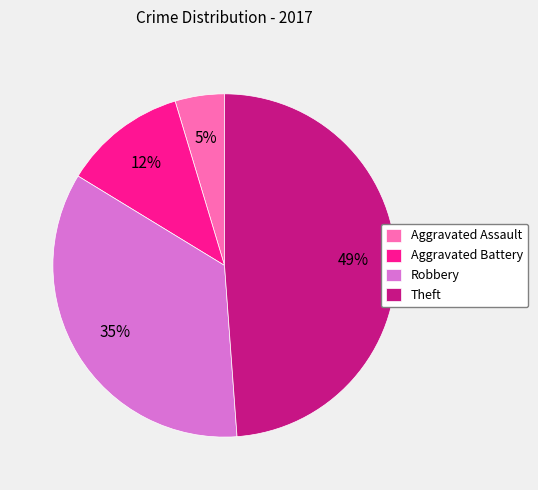

Combined, do Theft and Aggravated Assault account for over 50%?

Yes